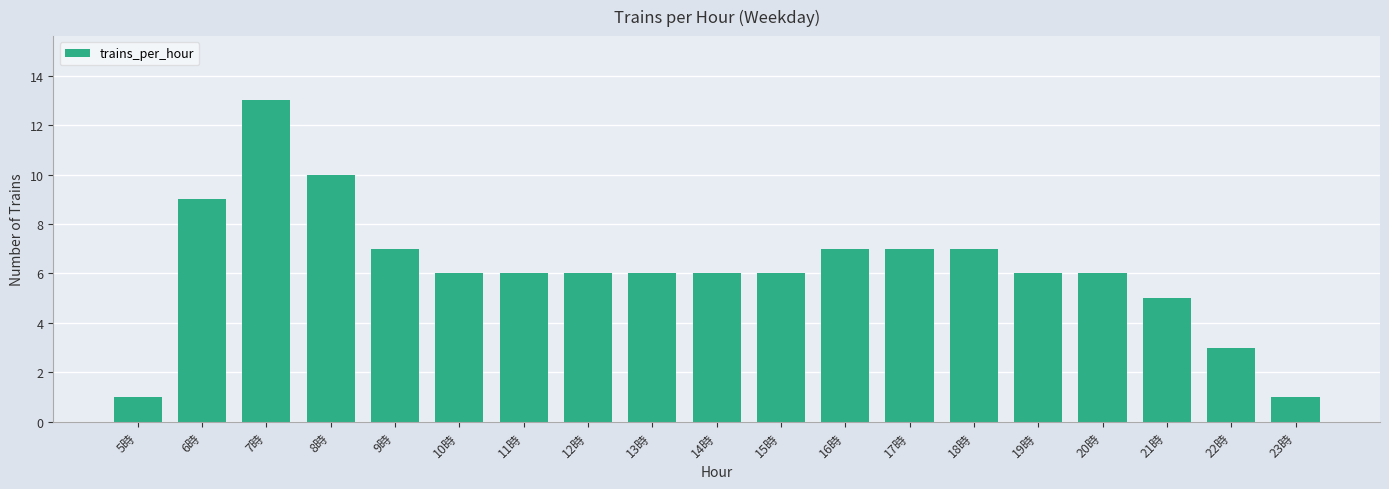

What is the greatest value displayed?

13